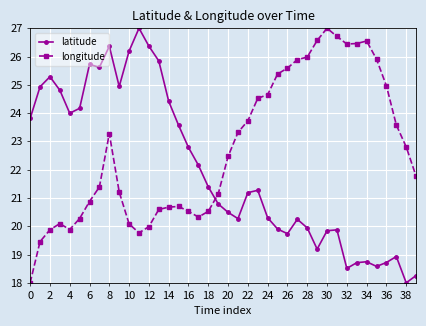

What is the maximum value shown in the chart?

27.0